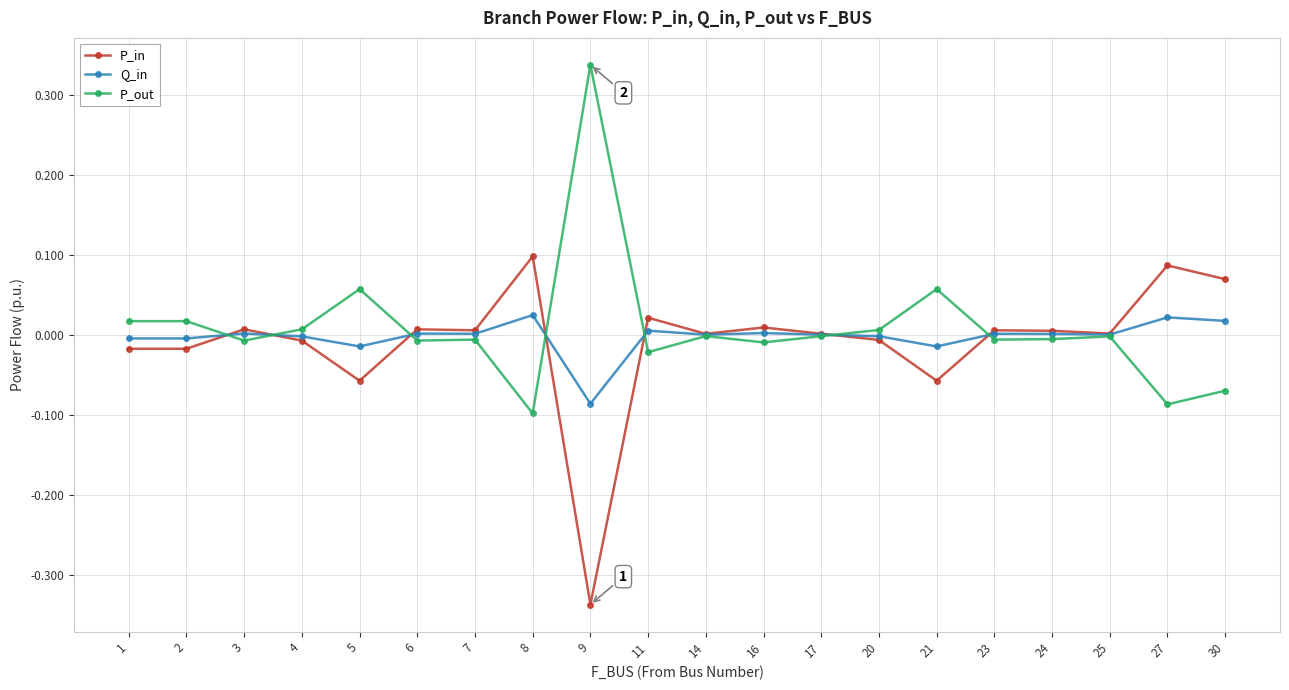

True or false: P_out has more than 2 points higher than both neighbors.

True